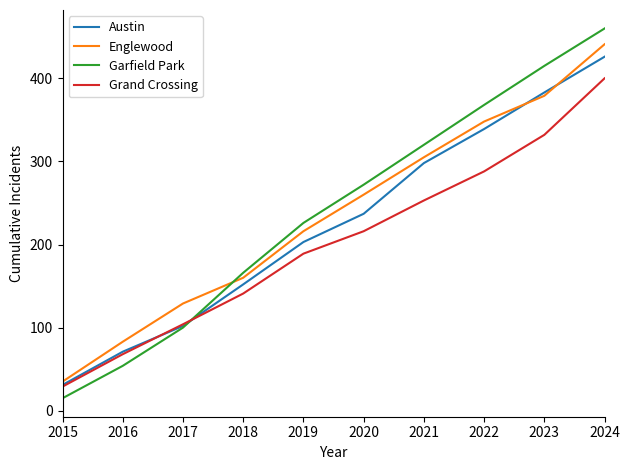

Reading left to right, extract all data points from this chart.

Austin: 31	71	102	152	203	237	298	339	383	426
Englewood: 35	83	129	160	216	260	305	348	379	441
Garfield Park: 15	54	100	166	226	272	320	368	415	460
Grand Crossing: 29	68	104	141	189	216	253	288	332	400